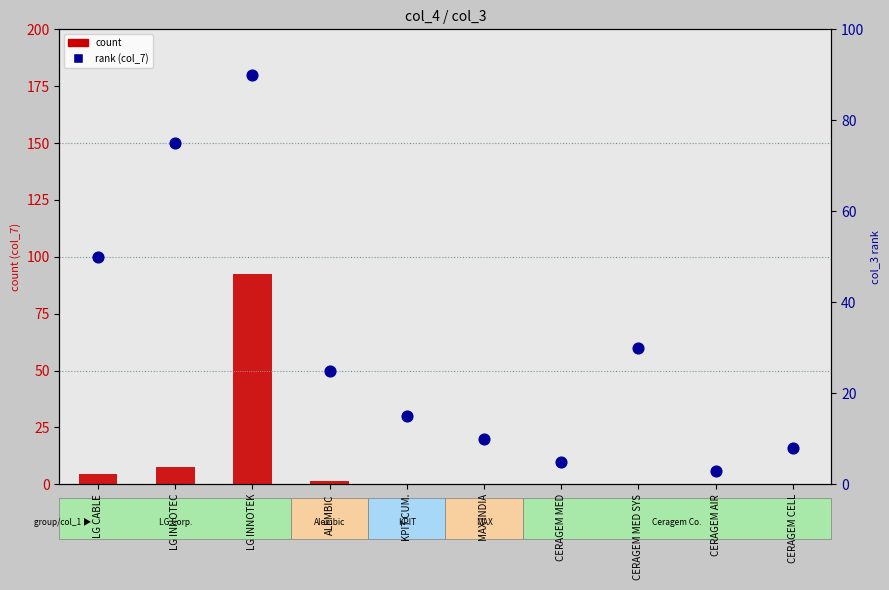

Which series contains the highest Y value?

count